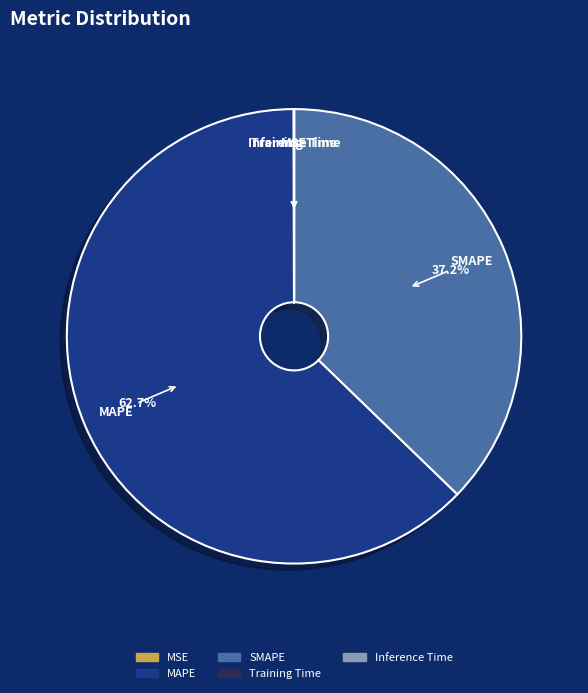

To the nearest percent, what portion does SMAPE represent?

37%